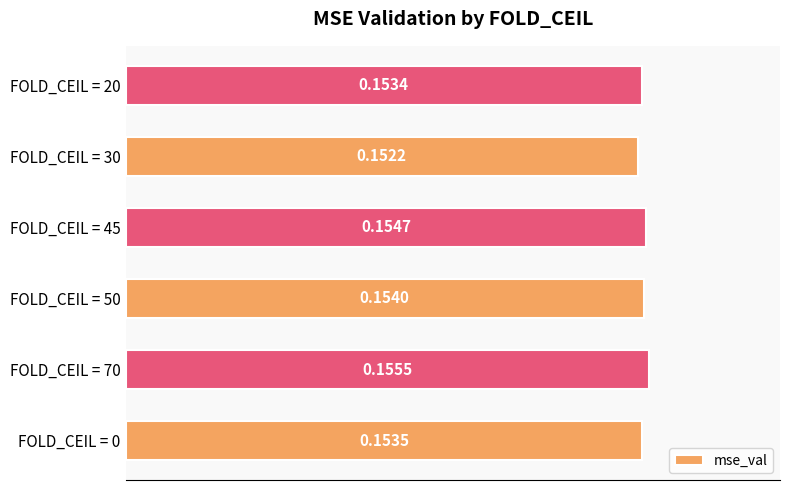

Does the chart contain any negative values?

No